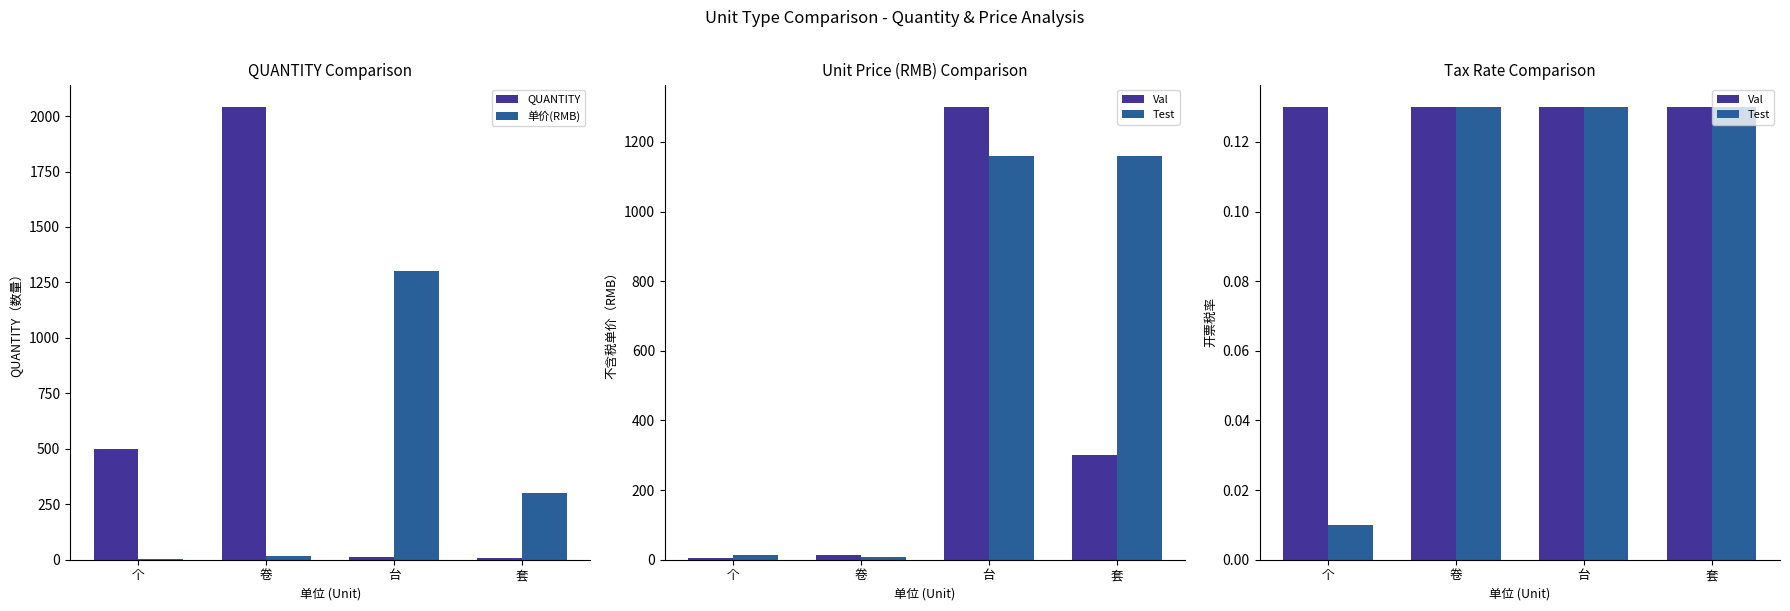

Rank the series at 卷 from lowest to highest value.

Val, Test, 单价(RMB), QUANTITY